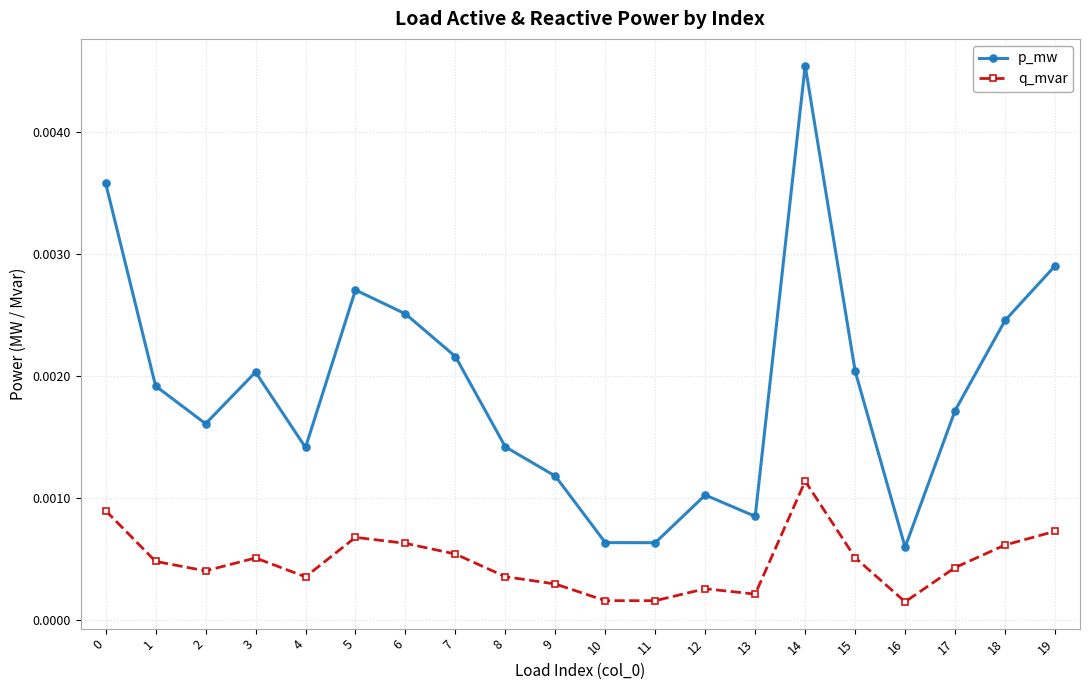

Rank the series at 4 from highest to lowest value.

p_mw, q_mvar